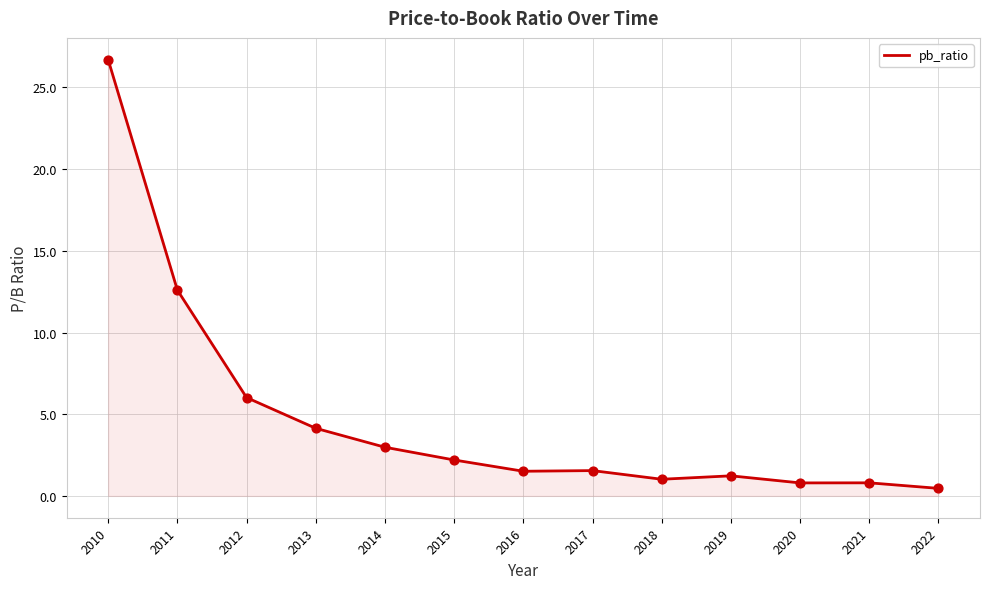

What is the change in value from 2021 to 2022?

-0.3